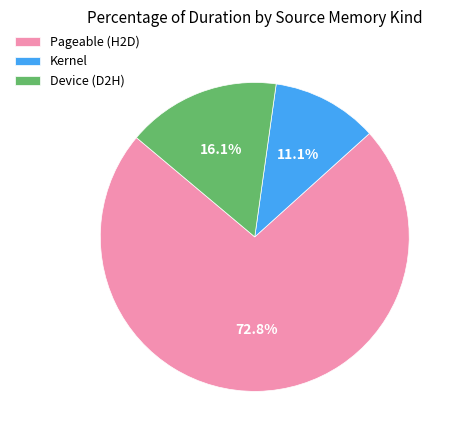

How many segments does this pie chart have?

3